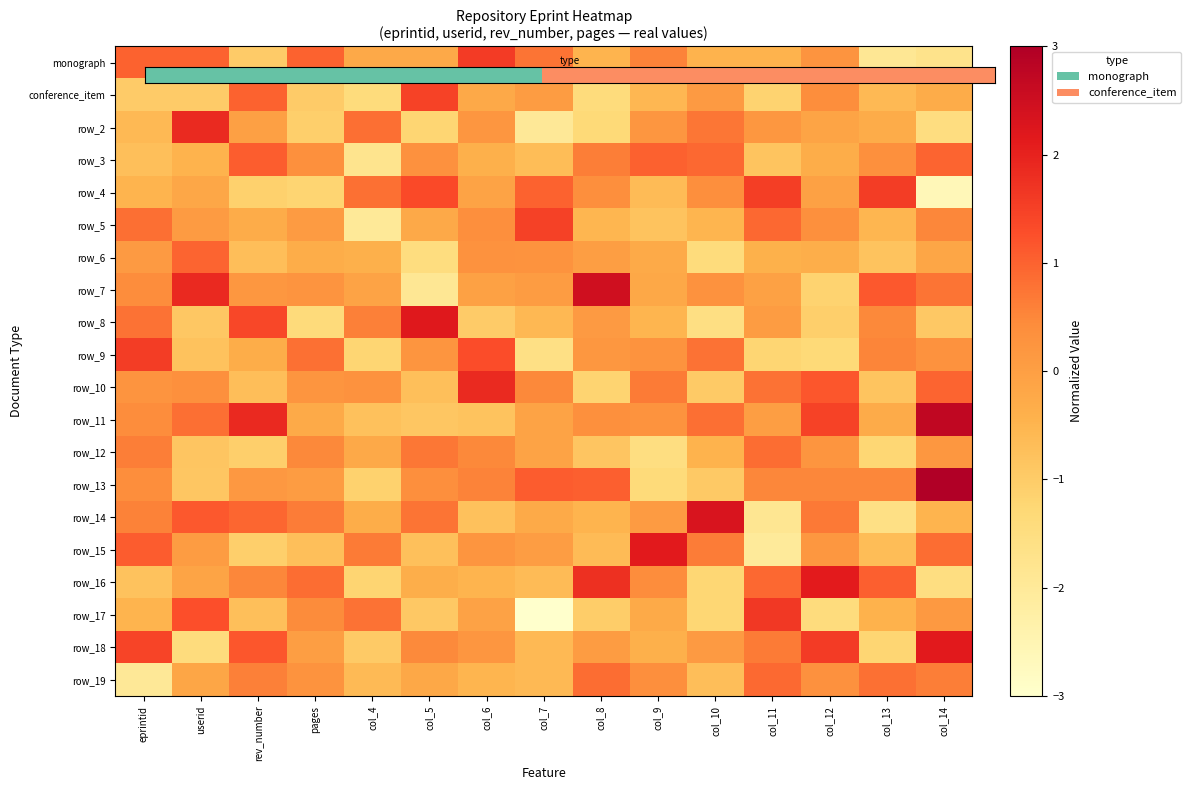

What is the spread (max minus min) of values at col_13?

3.2